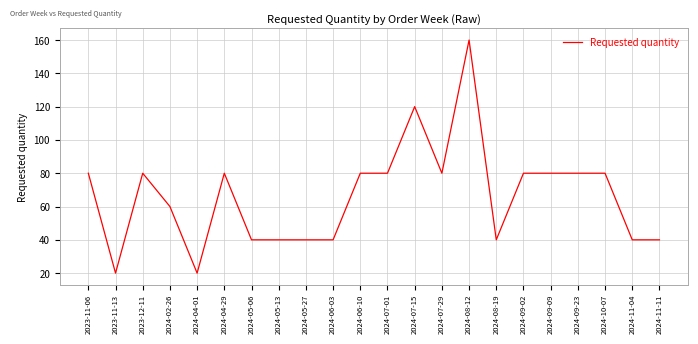

Reading left to right, list all the values displayed in this chart.

2023-11-06=80	2023-11-13=20	2023-12-11=80	2024-02-26=60	2024-04-01=20	2024-04-29=80	2024-05-06=40	2024-05-13=40	2024-05-27=40	2024-06-03=40	2024-06-10=80	2024-07-01=80	2024-07-15=120	2024-07-29=80	2024-08-12=160	2024-08-19=40	2024-09-02=80	2024-09-09=80	2024-09-23=80	2024-10-07=80	2024-11-04=40	2024-11-11=40